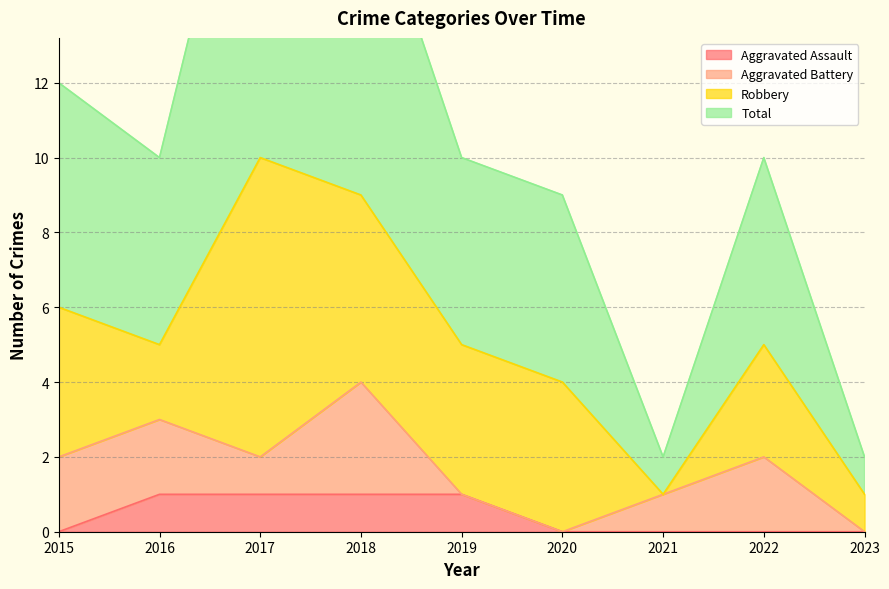

The Aggravated Assault series shows 0 at 2017. True or false?

False